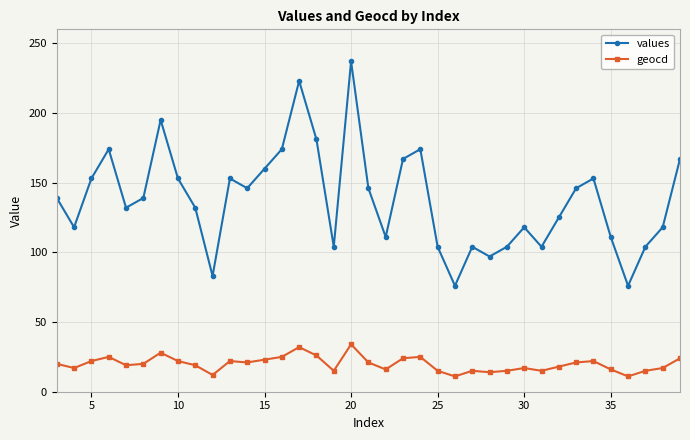

What is the value of the geocd point at the 8th from the left?

22